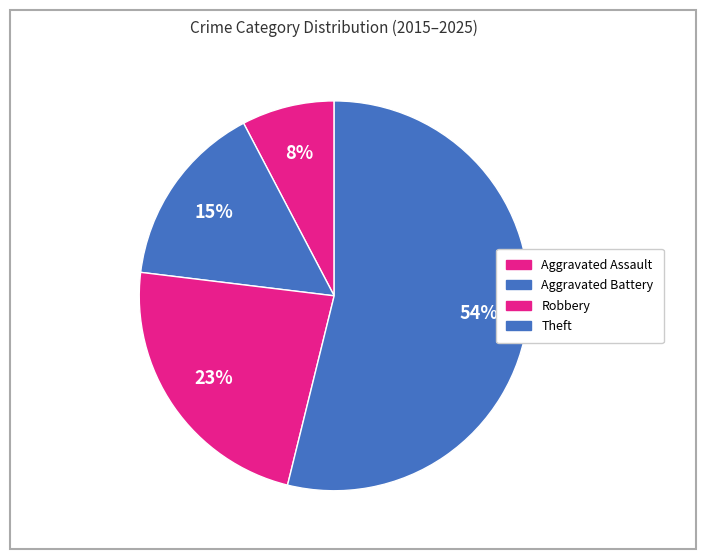

Count the number of slices in the pie.

4